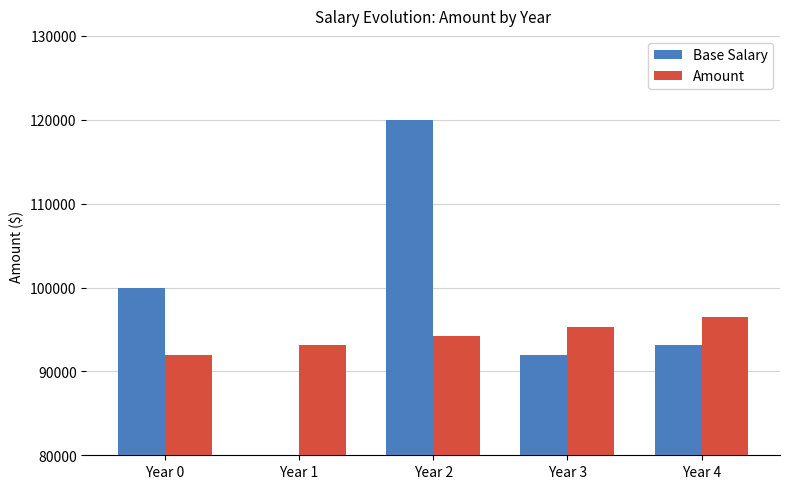

What is the sum of the Base Salary values at Year 4 and Year 2?

213104.0